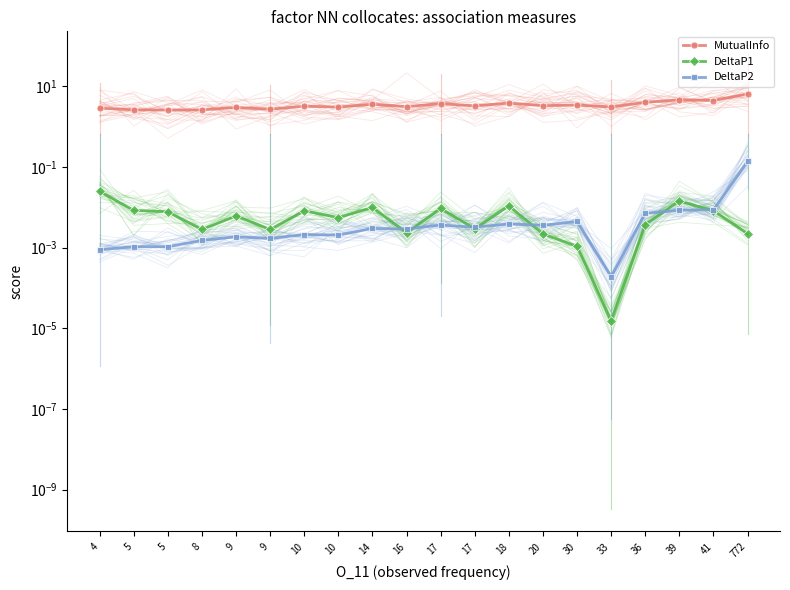

Which series changed the most between 10 and 772?

MutualInfo